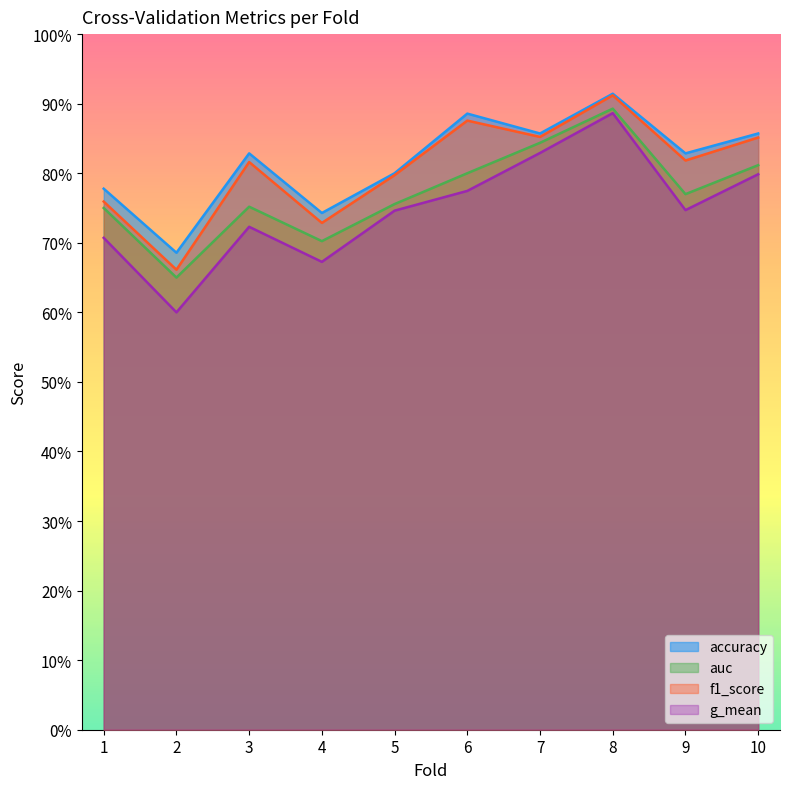

Count the f1_score values in the range 0 to 1.

10